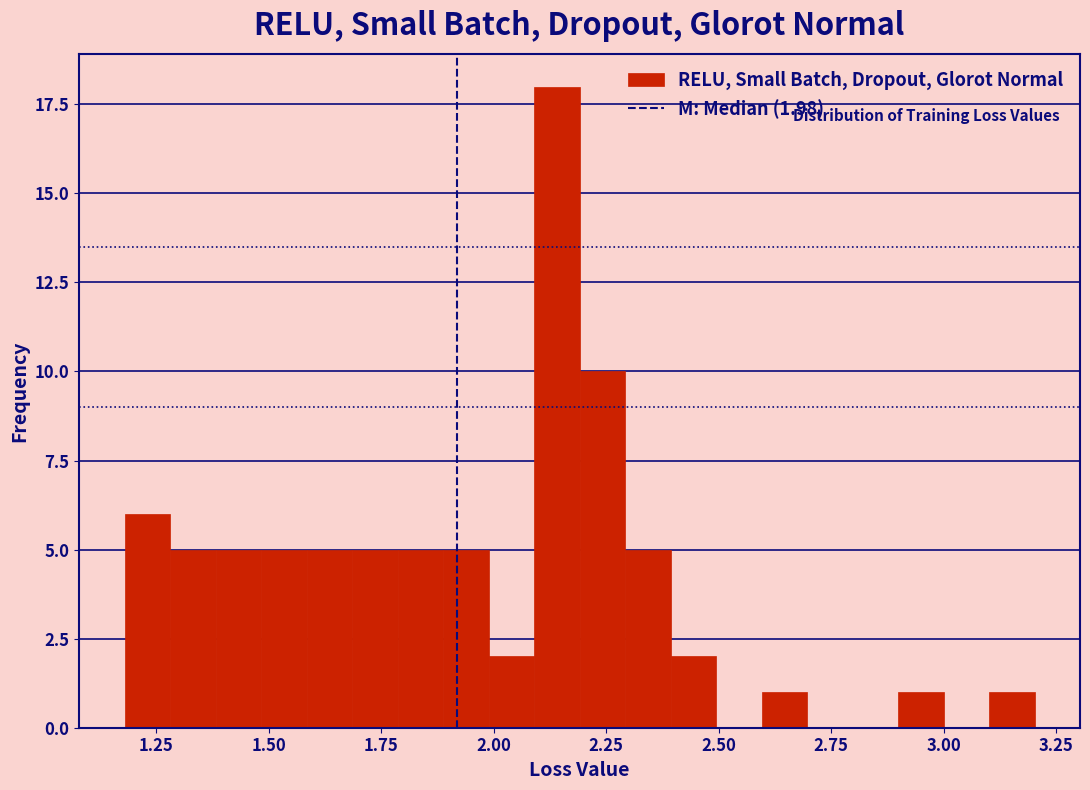

Read against the x-axis, roughly where is the centre of the tallest bar?

2.15